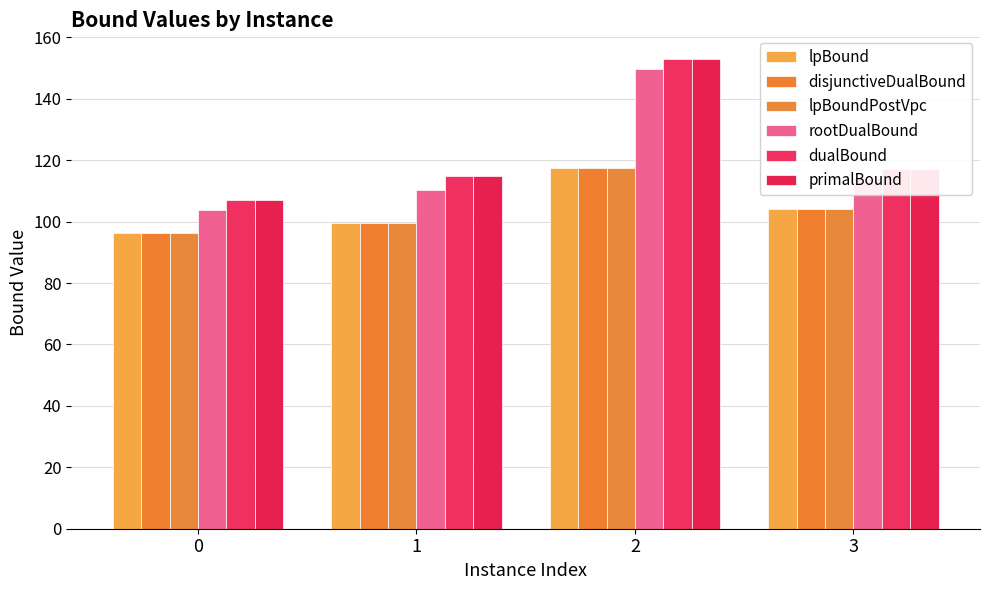

Read the lpBoundPostVpc value at 0.

96.3